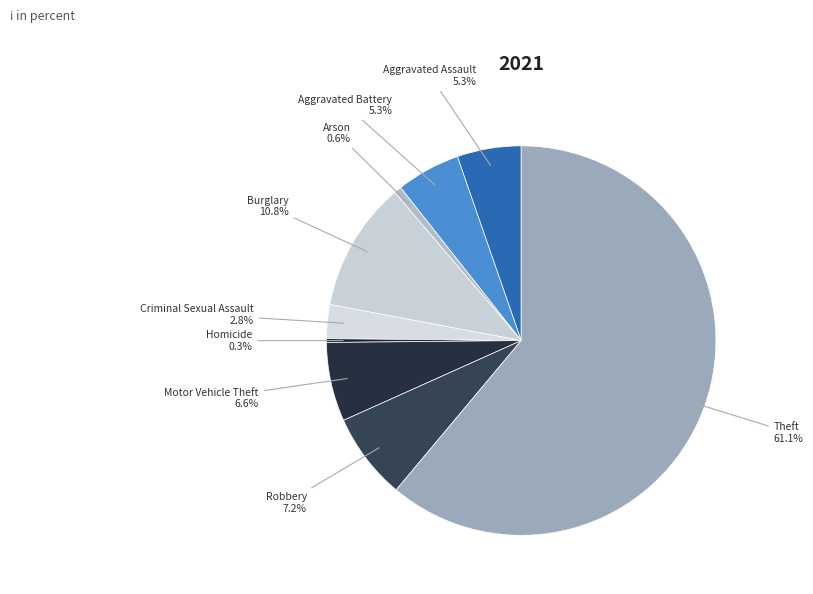

How many slices are in this pie chart?

9